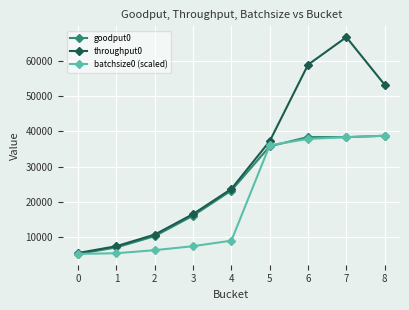

What is the difference between the highest and lowest values at 6?

21011.7